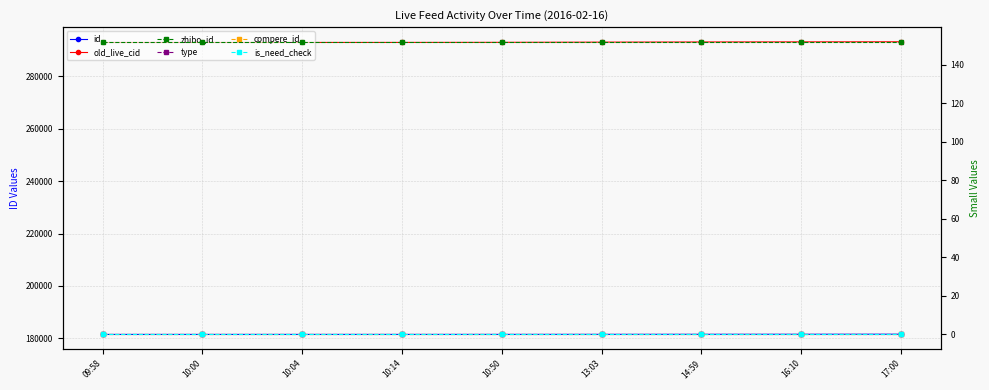

How many lines are shown in the chart?

6